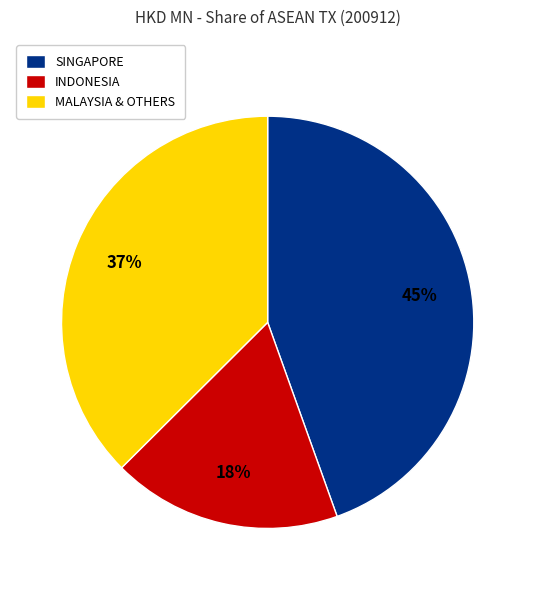

To the nearest percent, what is the average slice percentage?

33%